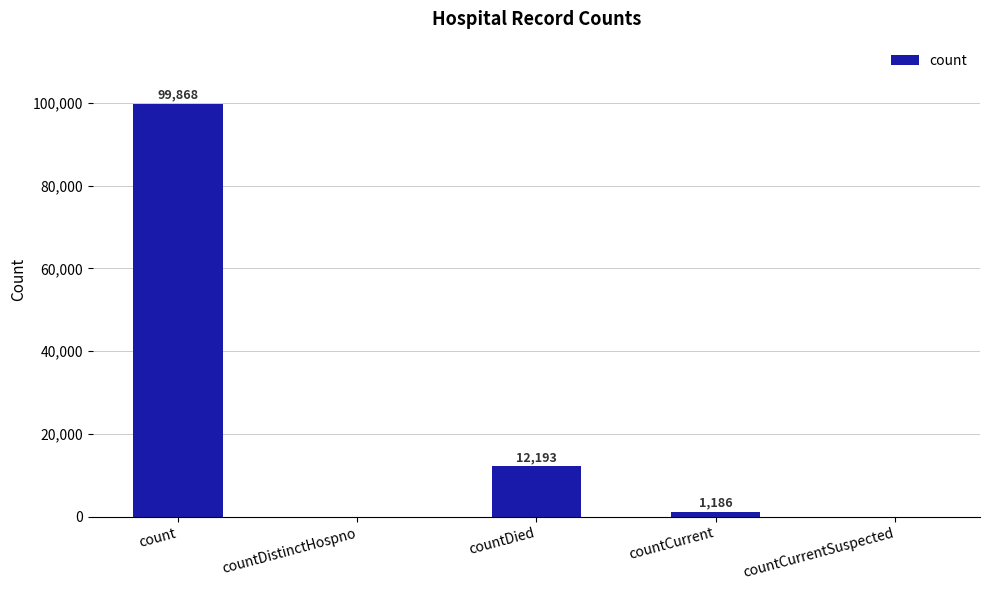

What is the maximum value shown in the chart?

99868